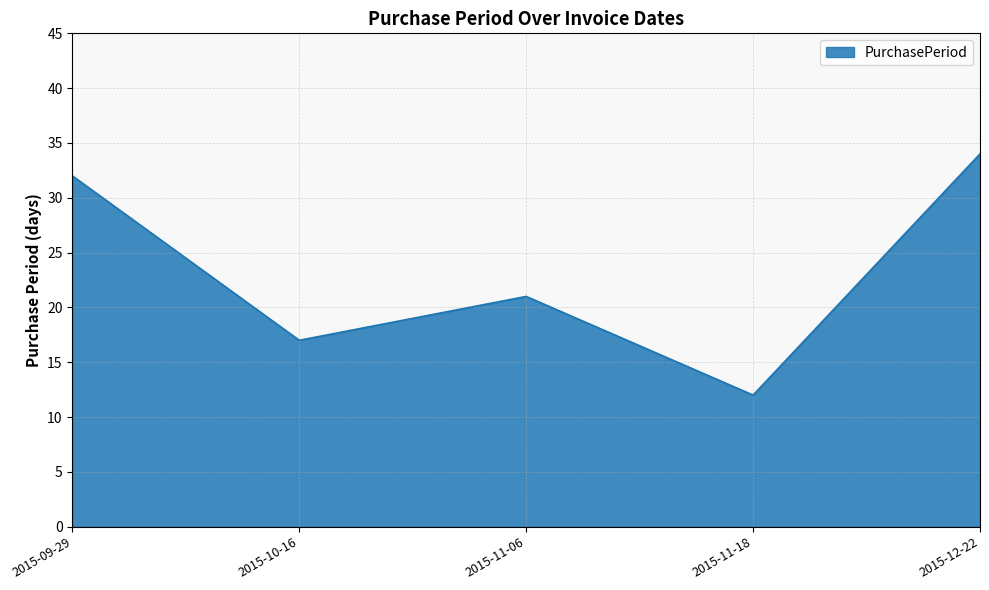

Where is the first local maximum?

2015-11-06